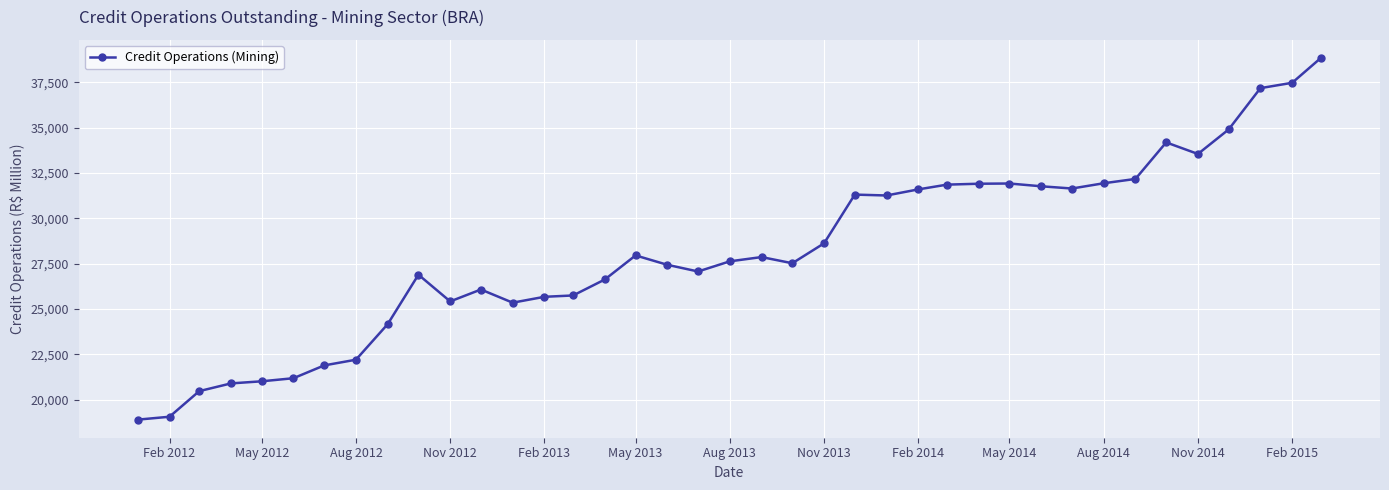

True or false: the data has more than 1 interior local peaks.

True